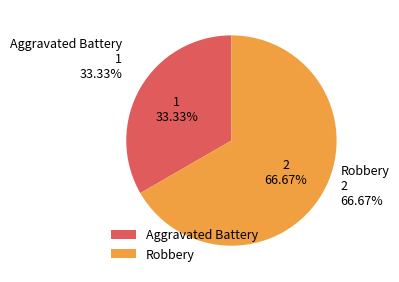

What percentage is the Aggravated Battery slice, to the nearest percent?

33%